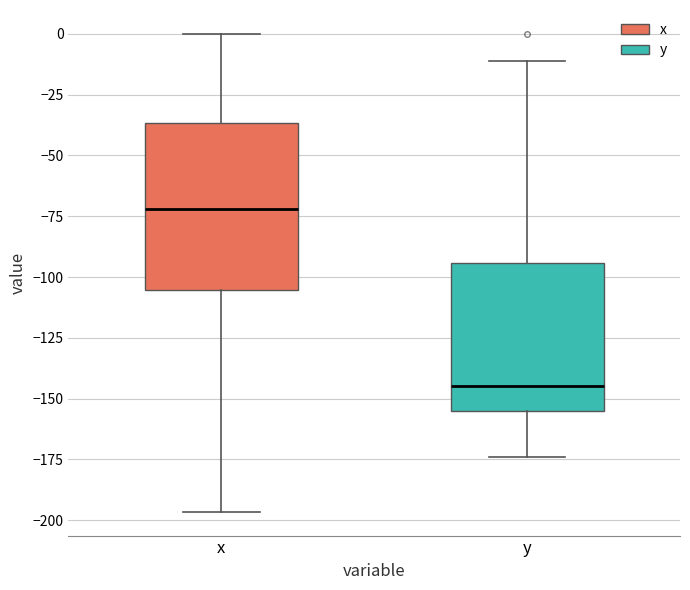

Which box has the highest median line?

x